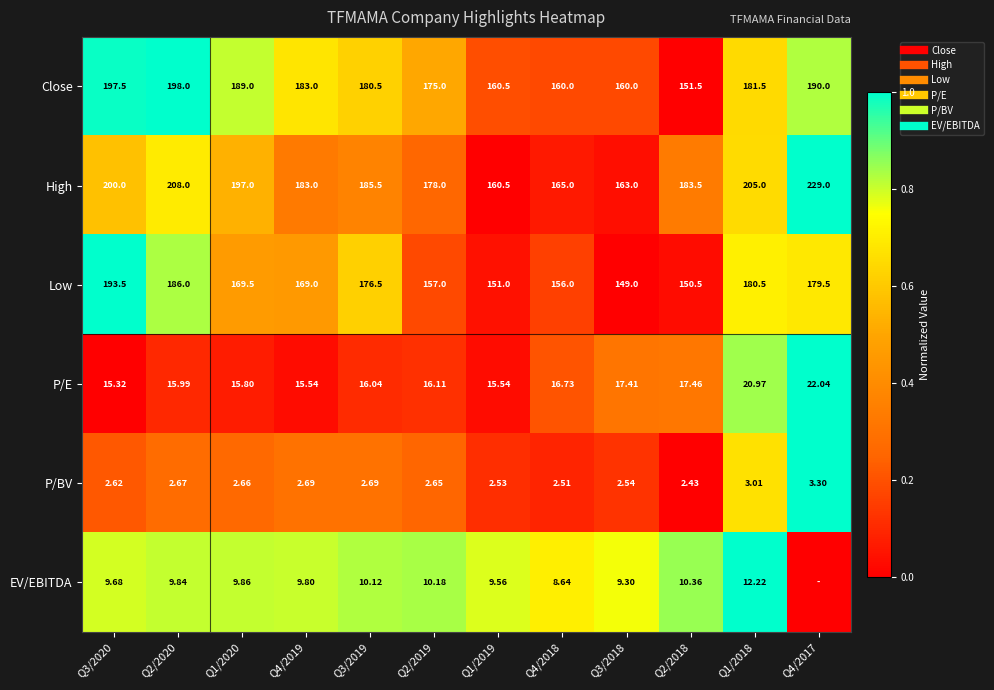

How many data points does each series have?

12